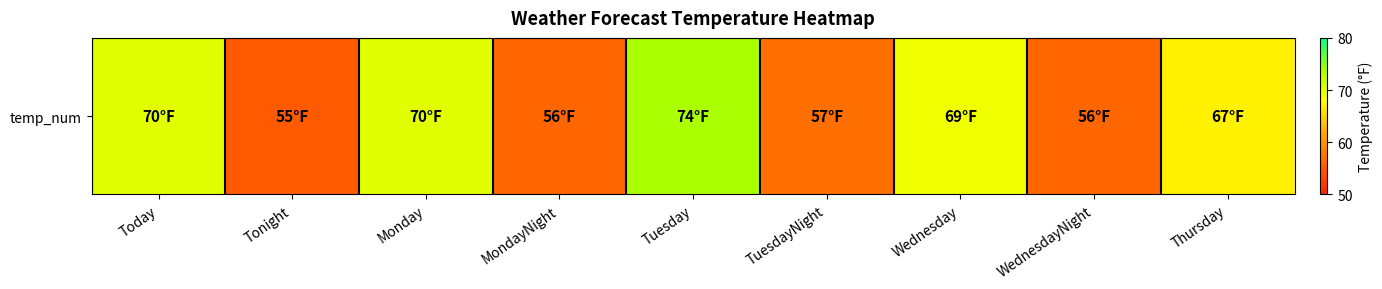

Reading left to right, list all the values displayed in this chart.

Today=70	Tonight=55	Monday=70	MondayNight=56	Tuesday=74	TuesdayNight=57	Wednesday=69	WednesdayNight=56	Thursday=67